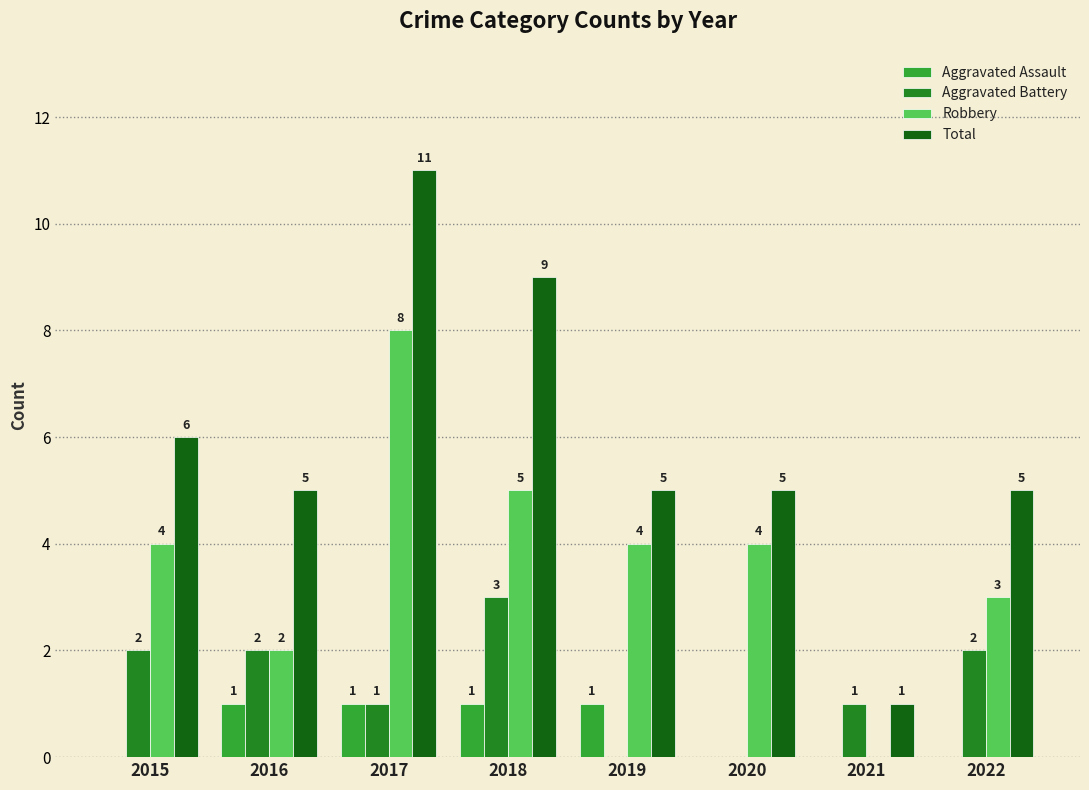

Reading left to right, transcribe all the data shown in this chart.

Aggravated Assault: 0	1	1	1	1	0	0	0
Aggravated Battery: 2	2	1	3	0	0	1	2
Robbery: 4	2	8	5	4	4	0	3
Total: 6	5	11	9	5	5	1	5